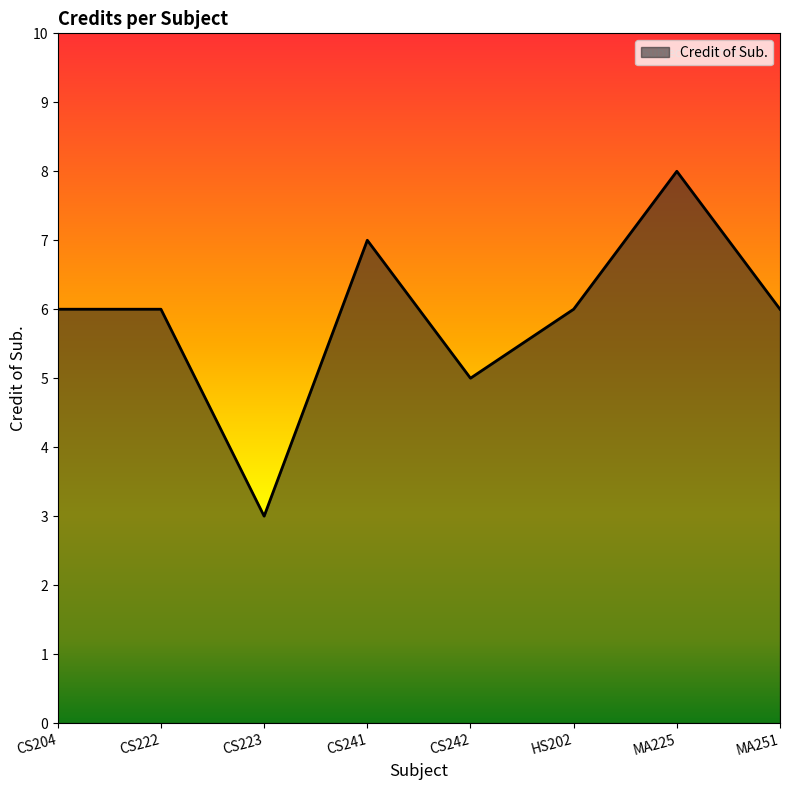

What is the greatest value displayed?

8